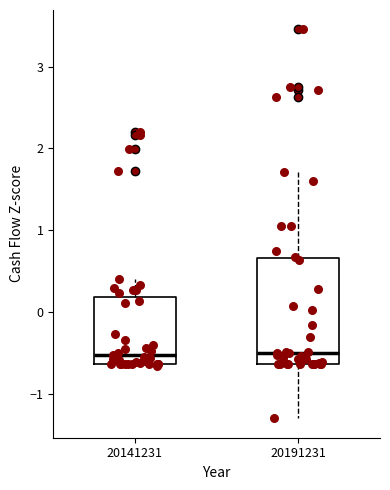

Where does the upper whisker of the box at x = 20141231 end on the y-axis? The values are not printed on the chart, so give them approximately, as read against the axis.

0.4